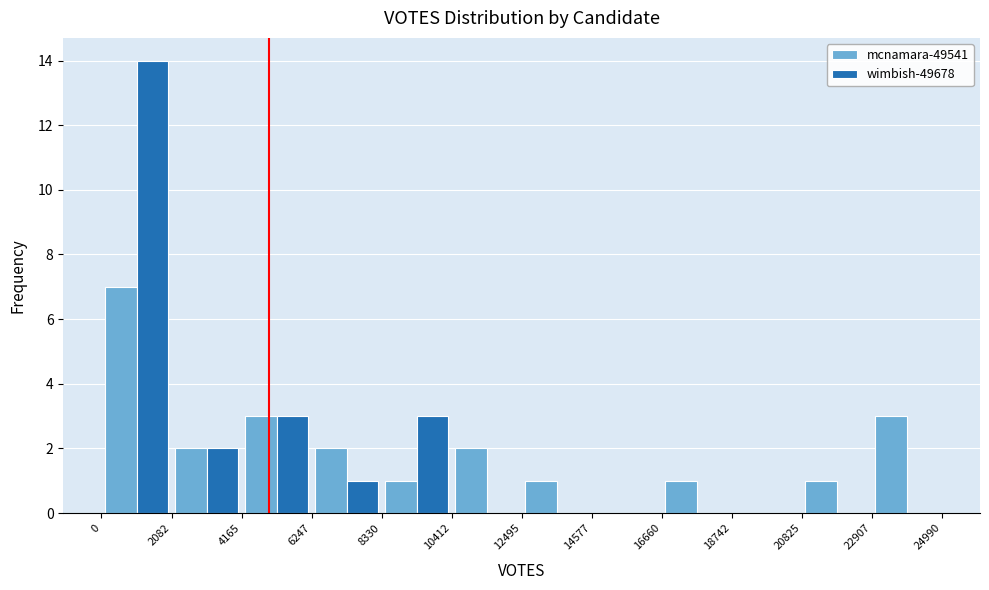

Reading left to right, transcribe this chart: for each range on the x-axis, give the height of each series' bar. The values are not printed on the chart, so give them approximately, as read against the axis.

0 to 2082: mcnamara-49541=7	wimbish-49678=14
2082 to 4165: mcnamara-49541=2	wimbish-49678=2
4165 to 6247: mcnamara-49541=3	wimbish-49678=3
6247 to 8330: mcnamara-49541=2	wimbish-49678=1
8330 to 10412: mcnamara-49541=1	wimbish-49678=3
10412 to 12495: mcnamara-49541=2	wimbish-49678=0
12495 to 14577: mcnamara-49541=1	wimbish-49678=0
14577 to 16660: mcnamara-49541=0	wimbish-49678=0
16660 to 18742: mcnamara-49541=1	wimbish-49678=0
18742 to 20825: mcnamara-49541=0	wimbish-49678=0
20825 to 22907: mcnamara-49541=1	wimbish-49678=0
22907 to 24990: mcnamara-49541=3	wimbish-49678=0